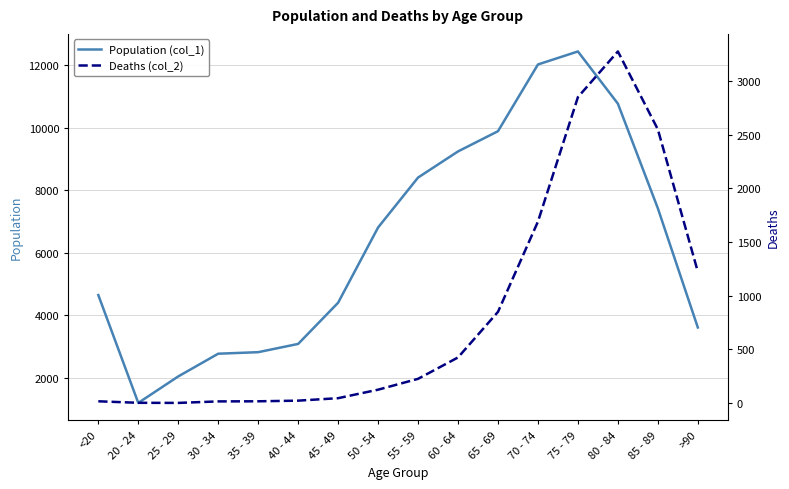

In Deaths (col_2), how many points are lower than both neighbors (excluding endpoints)?

1